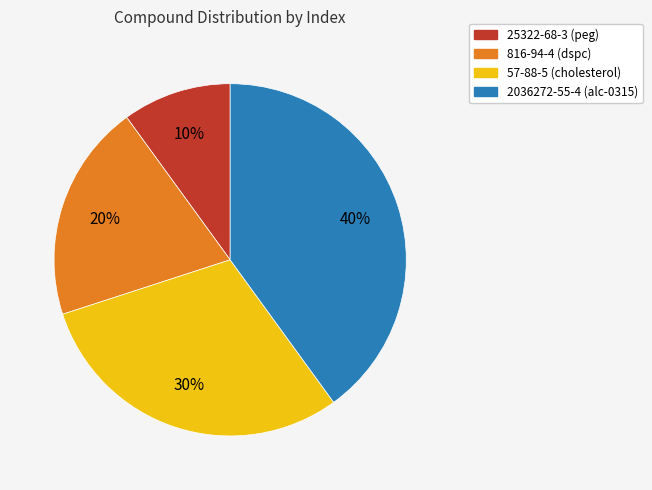

To the nearest percent, what is the difference between the 57-88-5 and 25322-68-3 slice percentages?

20%